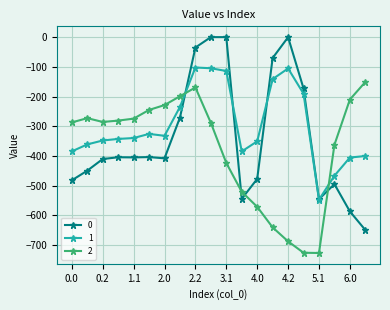

What is the difference between the second highest and second lowest values in the 1 series?

361.8